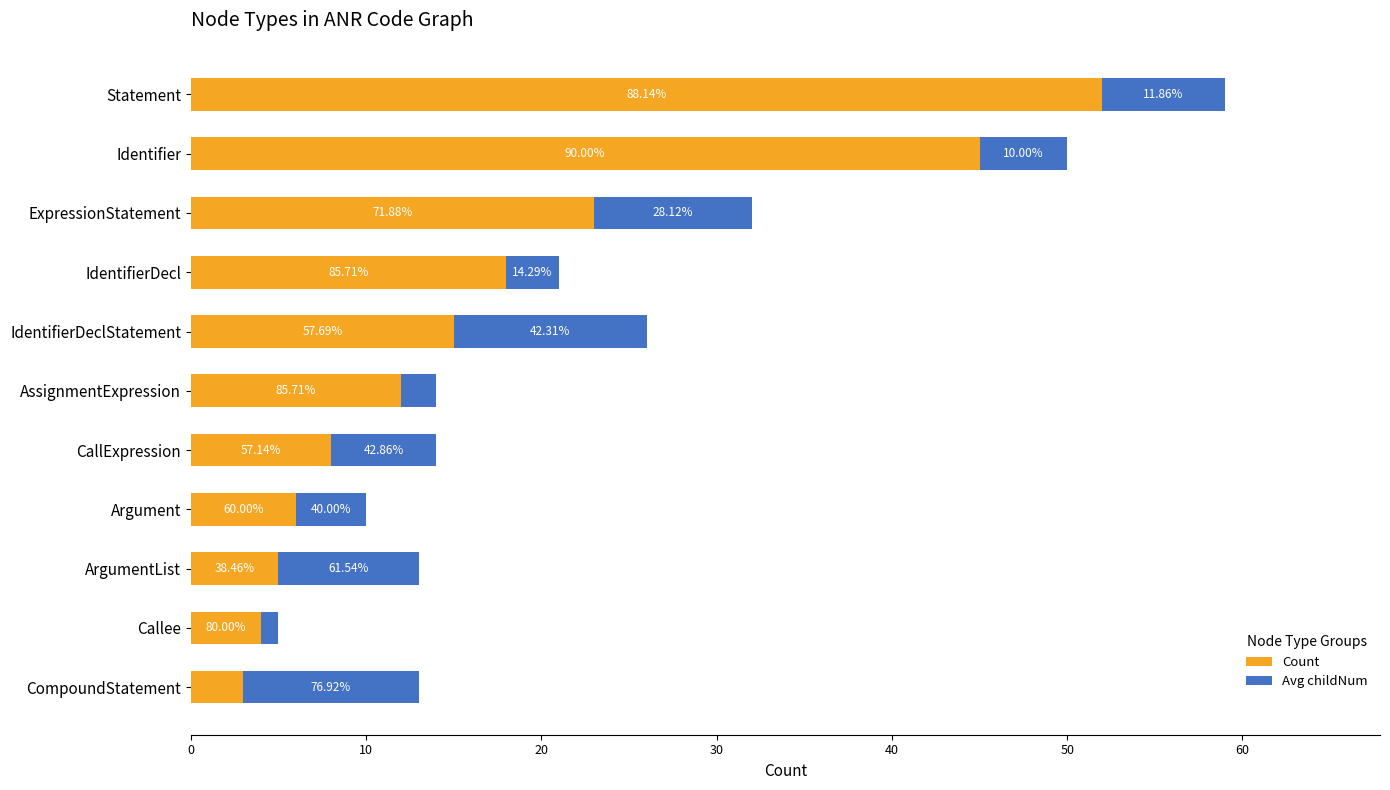

What is the minimum value for Count?

3